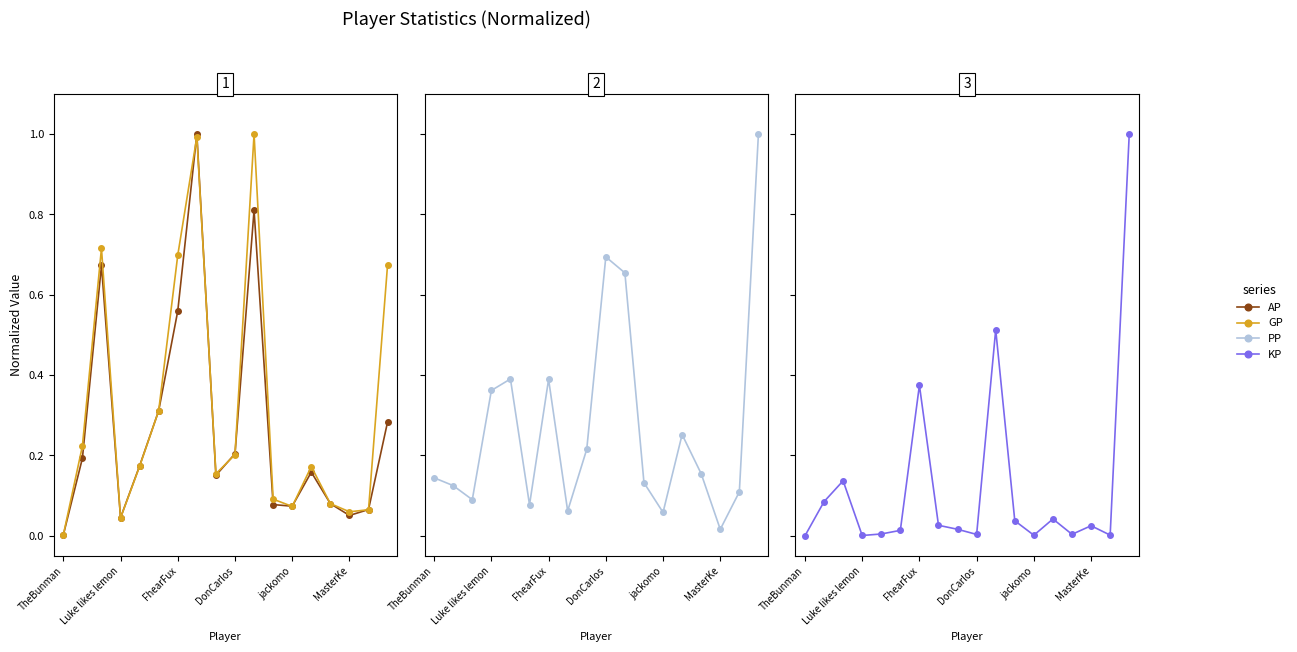

Which label corresponds to the smallest value in the chart?

TheBunman